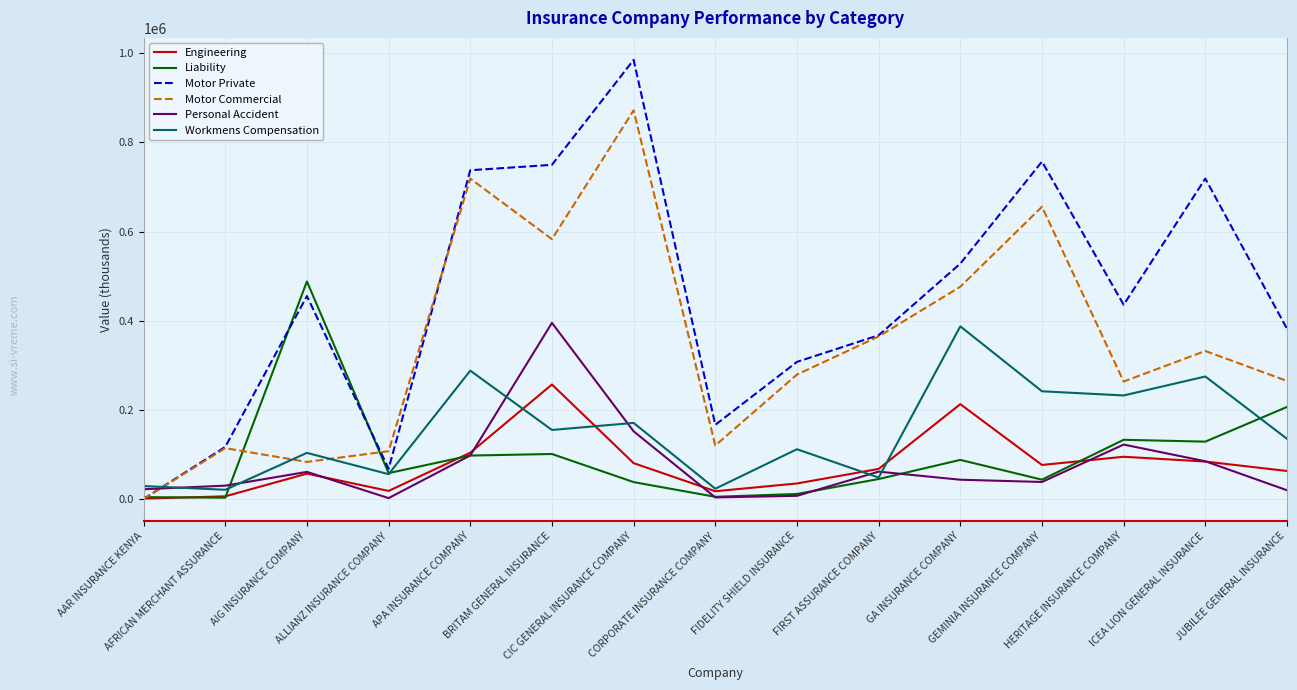

The value of Personal Accident at FIDELITY SHIELD INSURANCE is 6987. True or false?

True